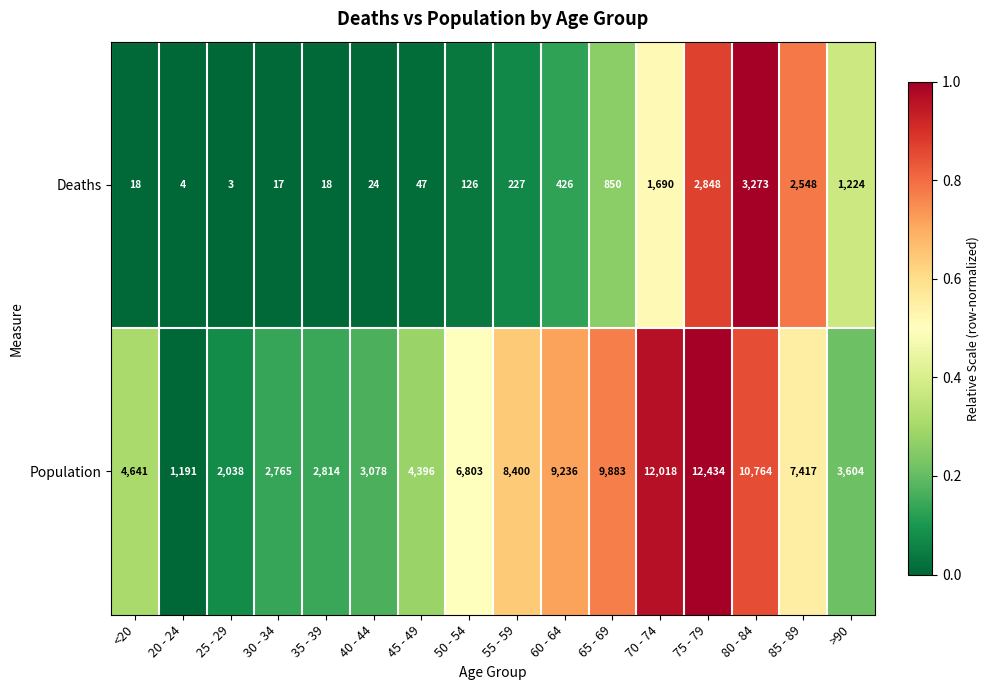

What is the greatest value displayed?

12434